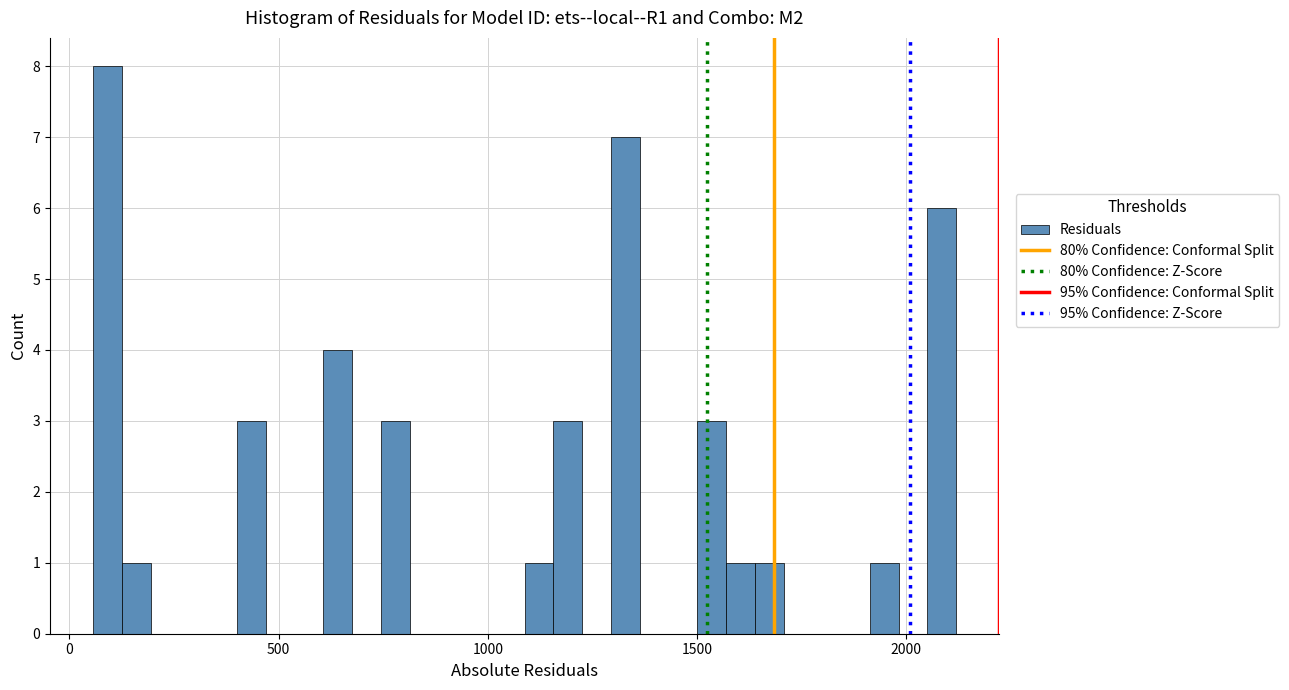

Around what value on the x-axis is the tallest bar? Give the approximate position of its centre, as read against the axis.

100